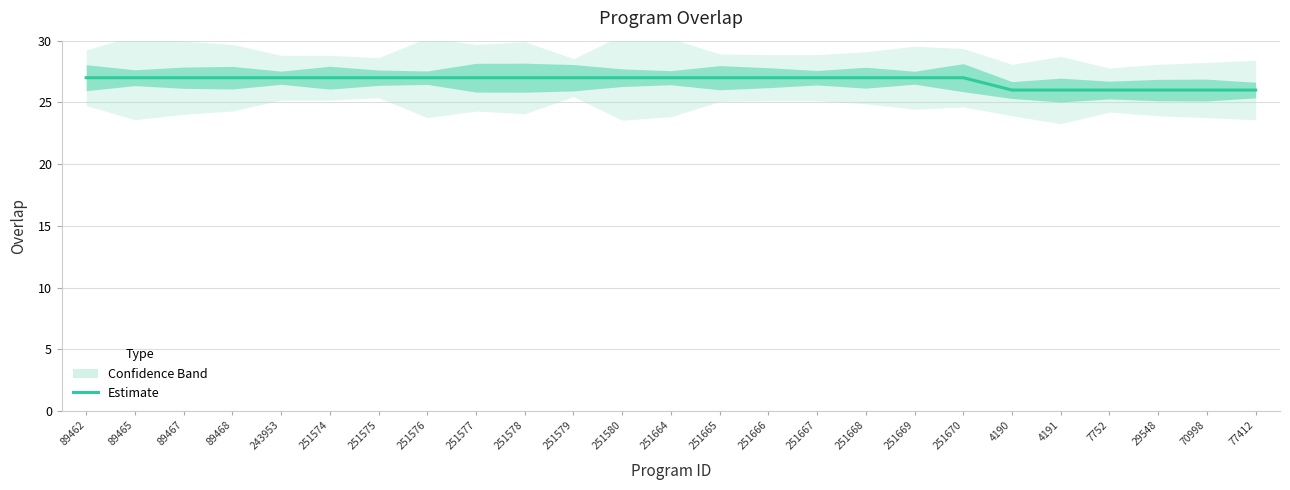

Reading left to right, list all the values displayed in this chart.

89462=27	89465=27	89467=27	89468=27	243953=27	251574=27	251575=27	251576=27	251577=27	251578=27	251579=27	251580=27	251664=27	251665=27	251666=27	251667=27	251668=27	251669=27	251670=27	4190=26	4191=26	7752=26	29548=26	70998=26	77412=26